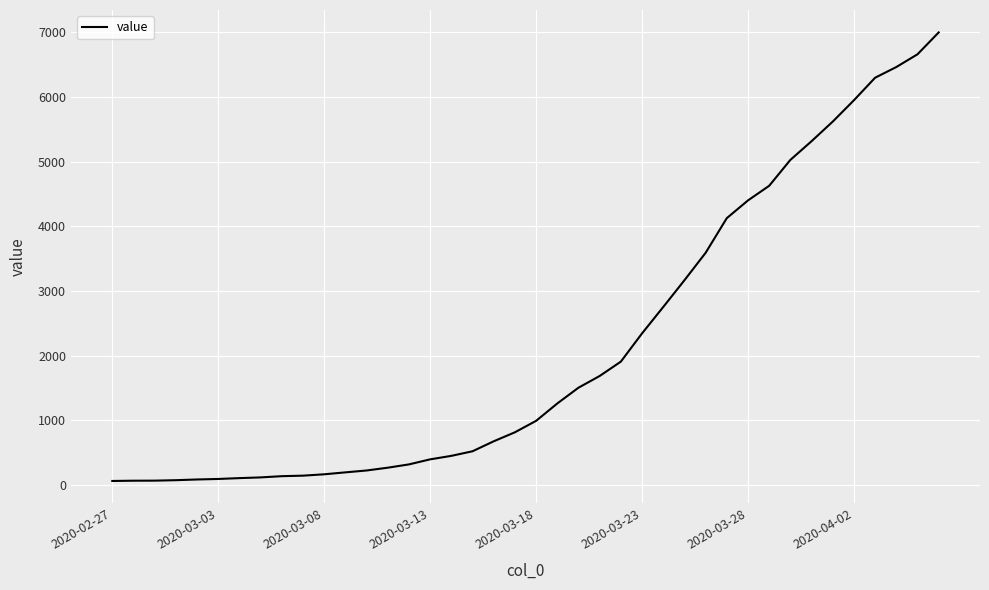

What is the greatest value displayed?

6995